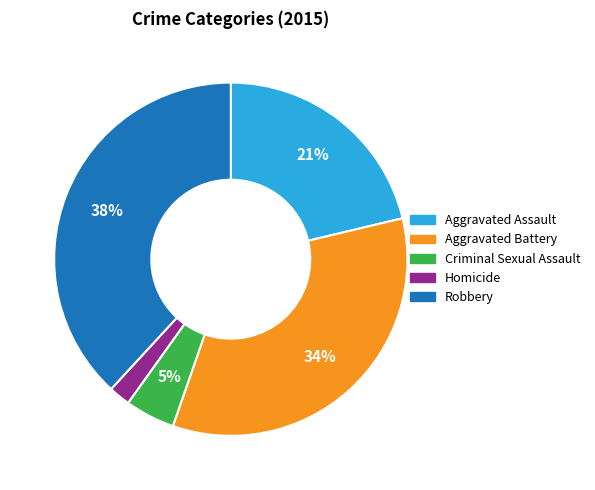

The Homicide slice represents 2% of the pie. True or false?

True